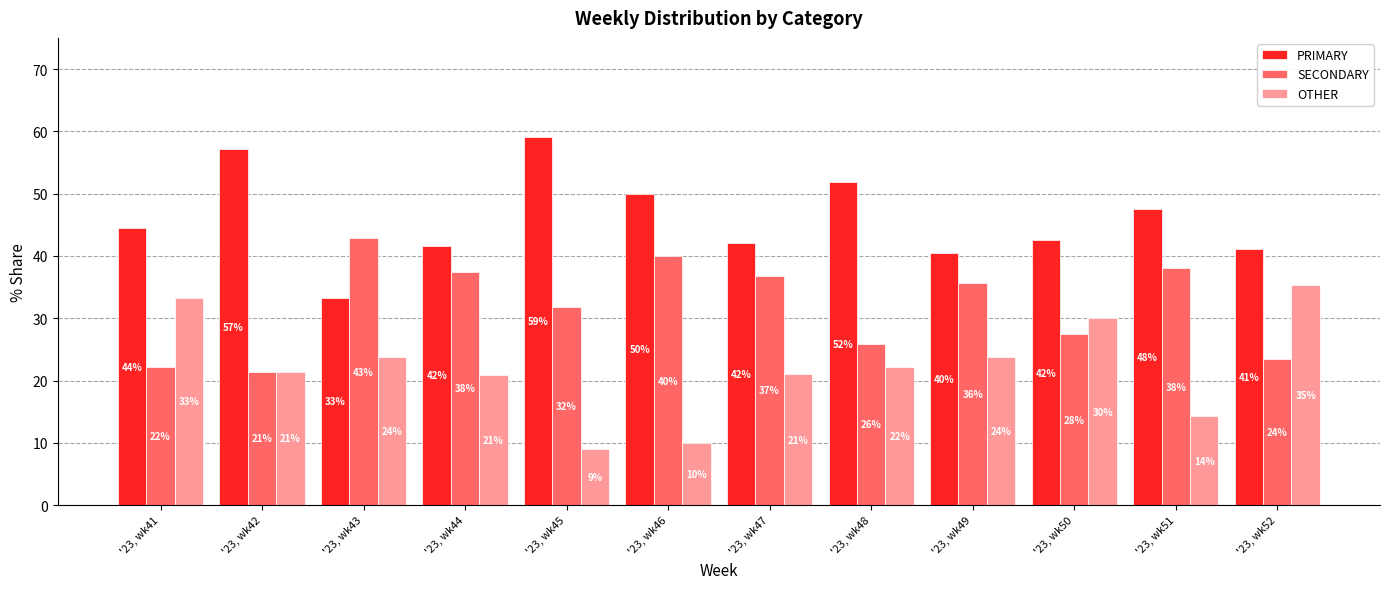

What is the value of the SECONDARY bar at the 12th from the left?

23.5